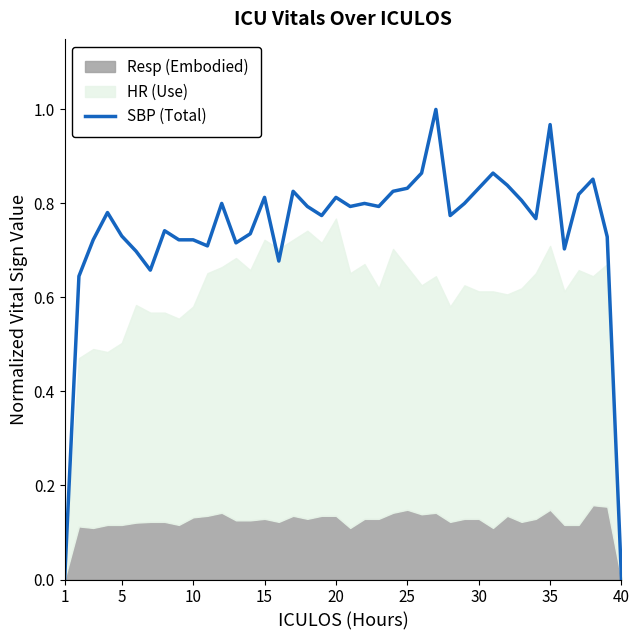

At which label is the value closest to 0?

1